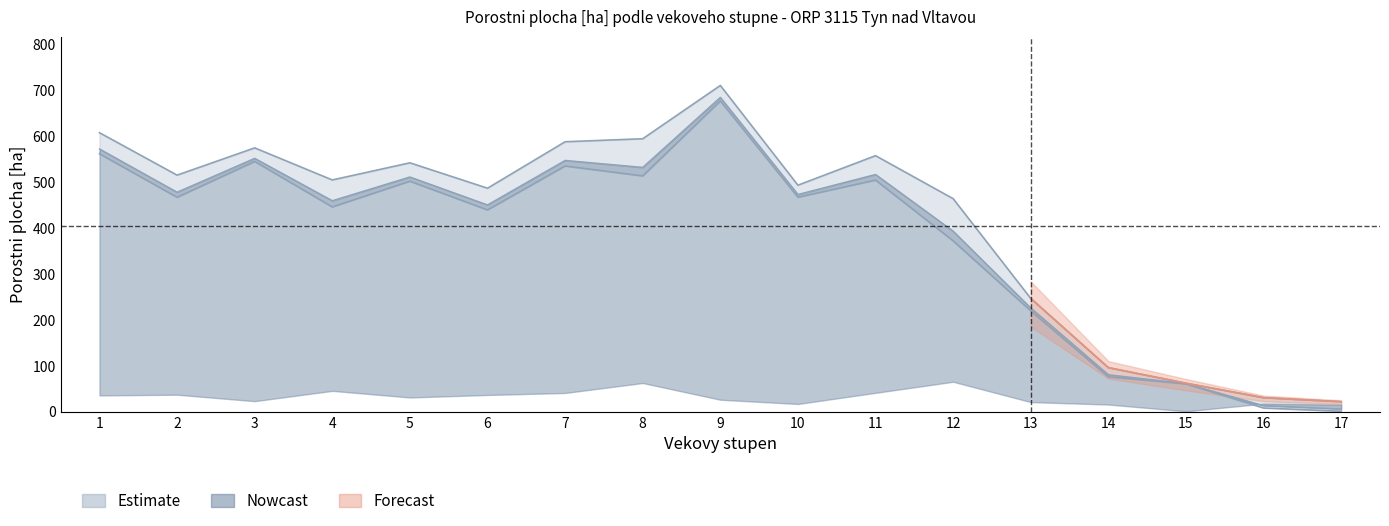

What is the highest value of the za_vsechny_celkem series?

711.0